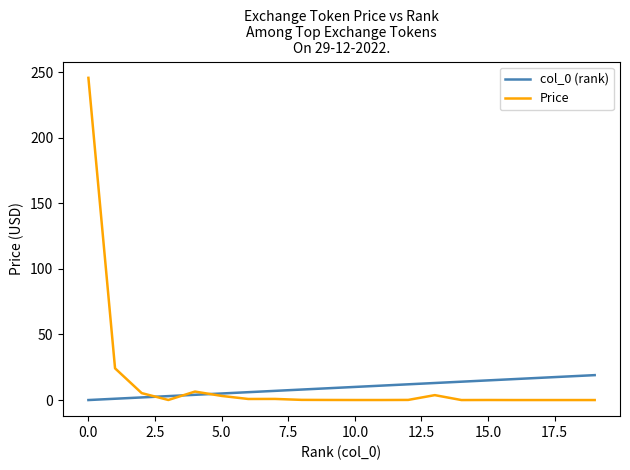

Which series has the largest range (max minus min)?

Price